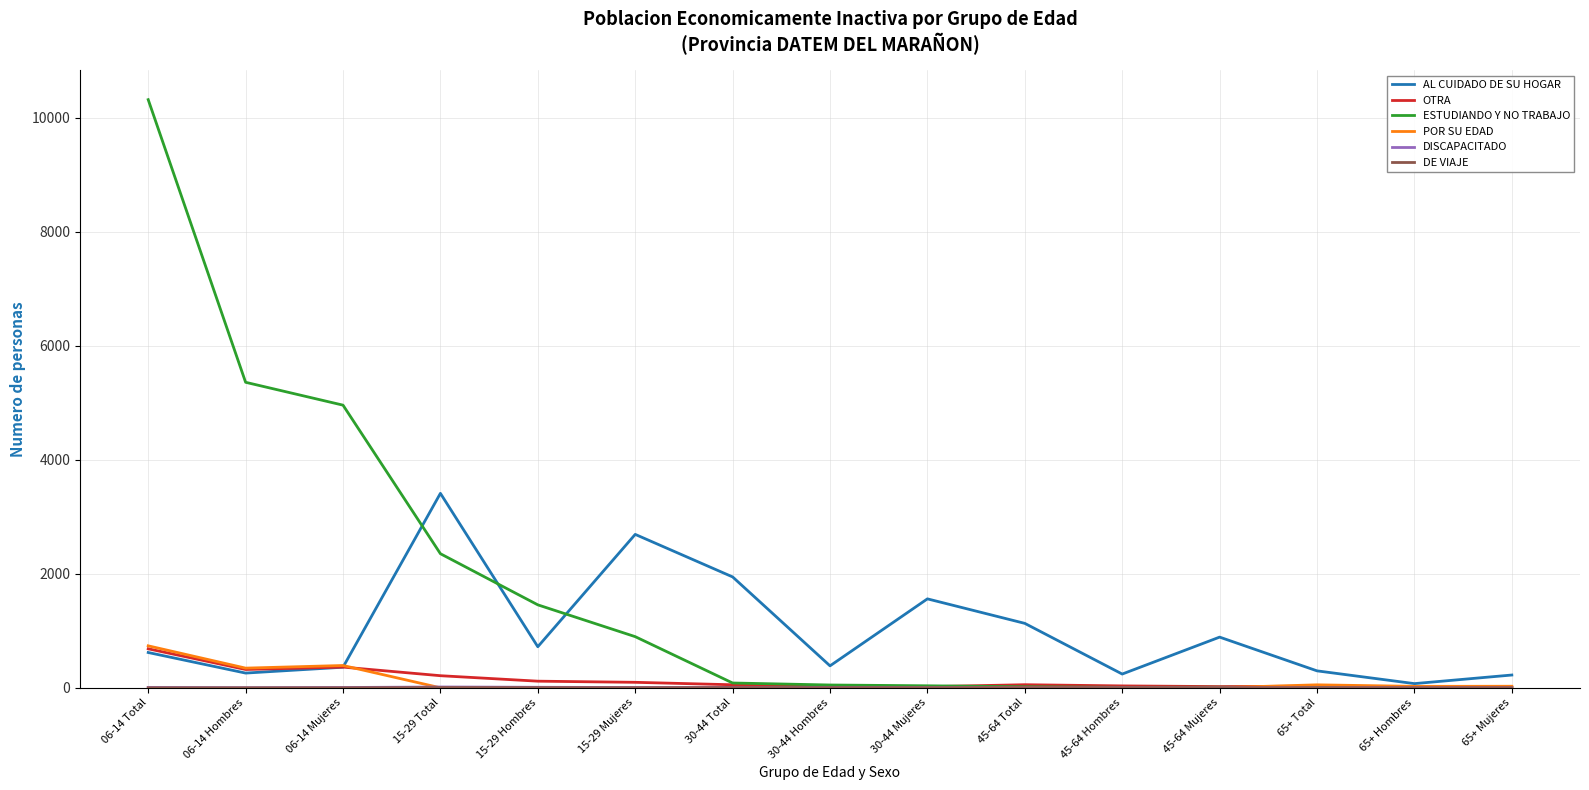

Where is AL CUIDADO DE SU HOGAR nearest to the value 1742?

30-44 Mujeres